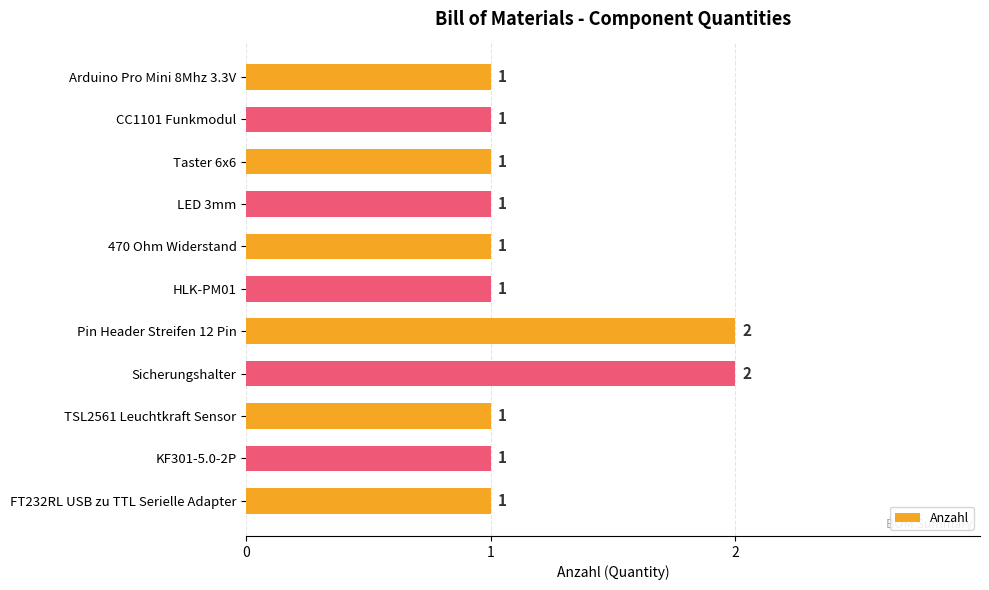

How many distinct data groups are displayed?

1